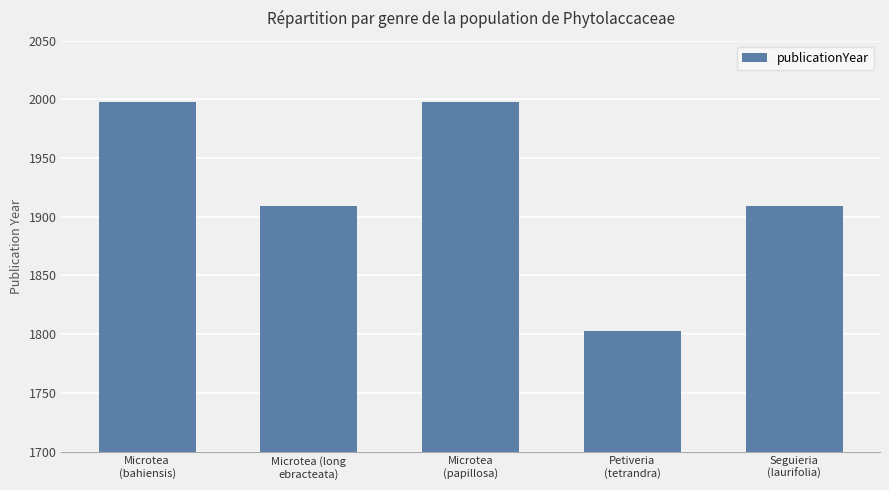

What is the smallest value displayed?

1803